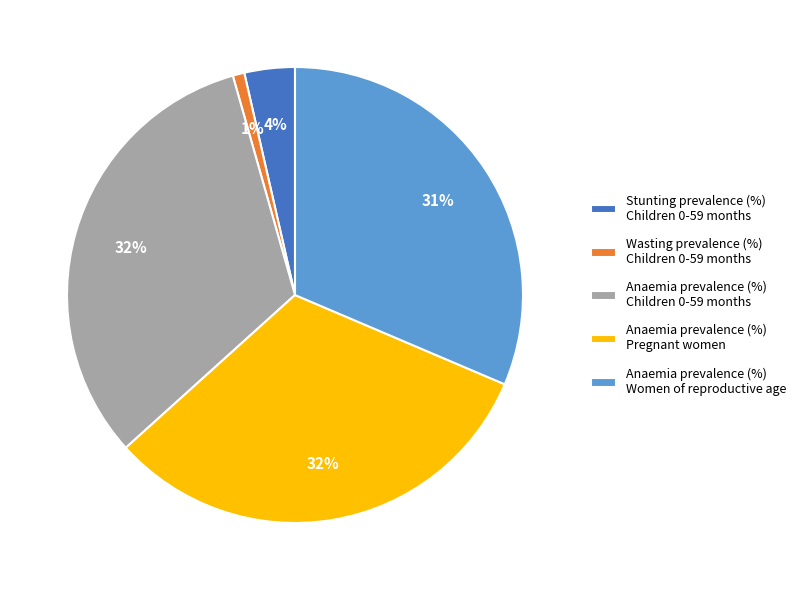

How many slices are in this pie chart?

5